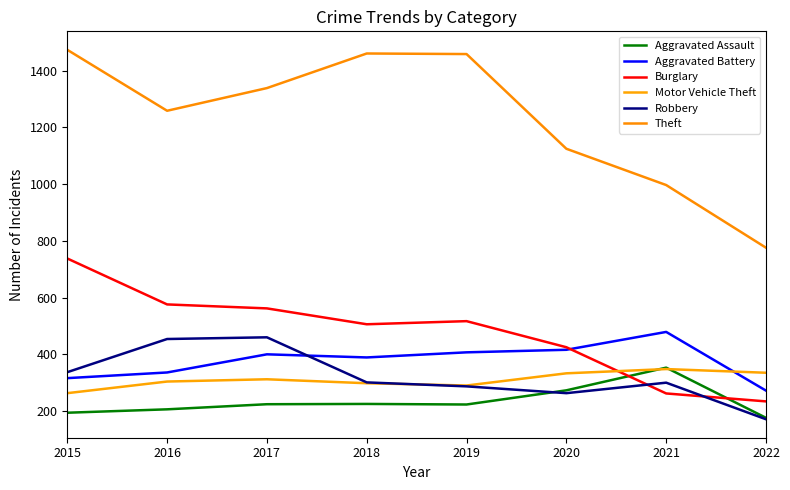

What is the difference between the Aggravated Battery values at 2015 and 2020?

100